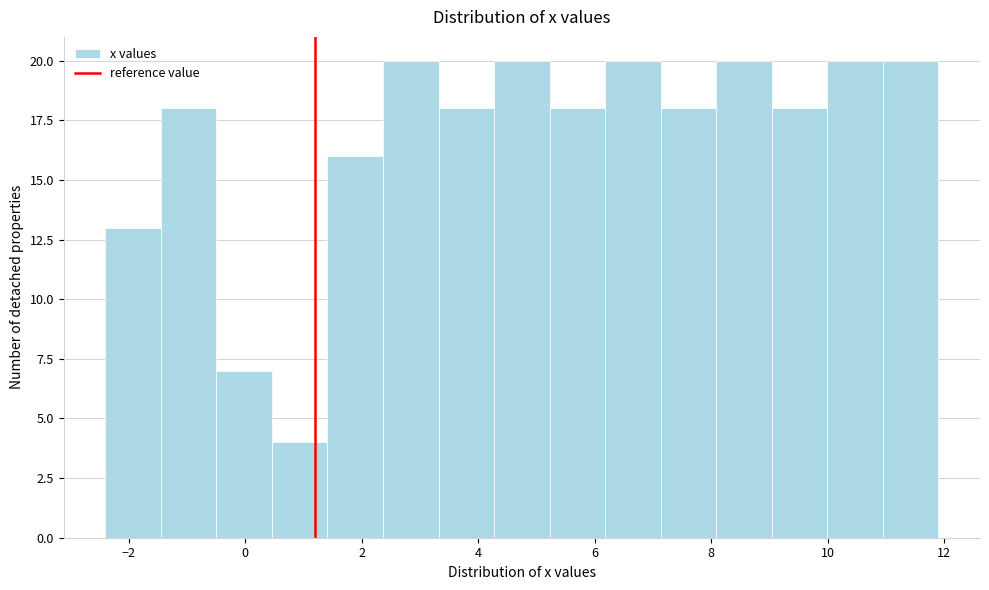

Reading left to right, transcribe this chart: for each bar, give the range it covers on the x-axis and its height. Neither the bar edges nor the heights are printed on the chart, so give them approximately, as read against the axes.

-2.4 to -1.4: 13
-1.4 to -0.4: 18
-0.4 to 0.4: 7
0.4 to 1.4: 4
1.4 to 2.4: 16
2.4 to 3.4: 20
3.4 to 4.2: 18
4.2 to 5.2: 20
5.2 to 6.2: 18
6.2 to 7.2: 20
7.2 to 8.0: 18
8.0 to 9.0: 20
9.0 to 10.0: 18
10.0 to 11.0: 20
11.0 to 12.0: 20